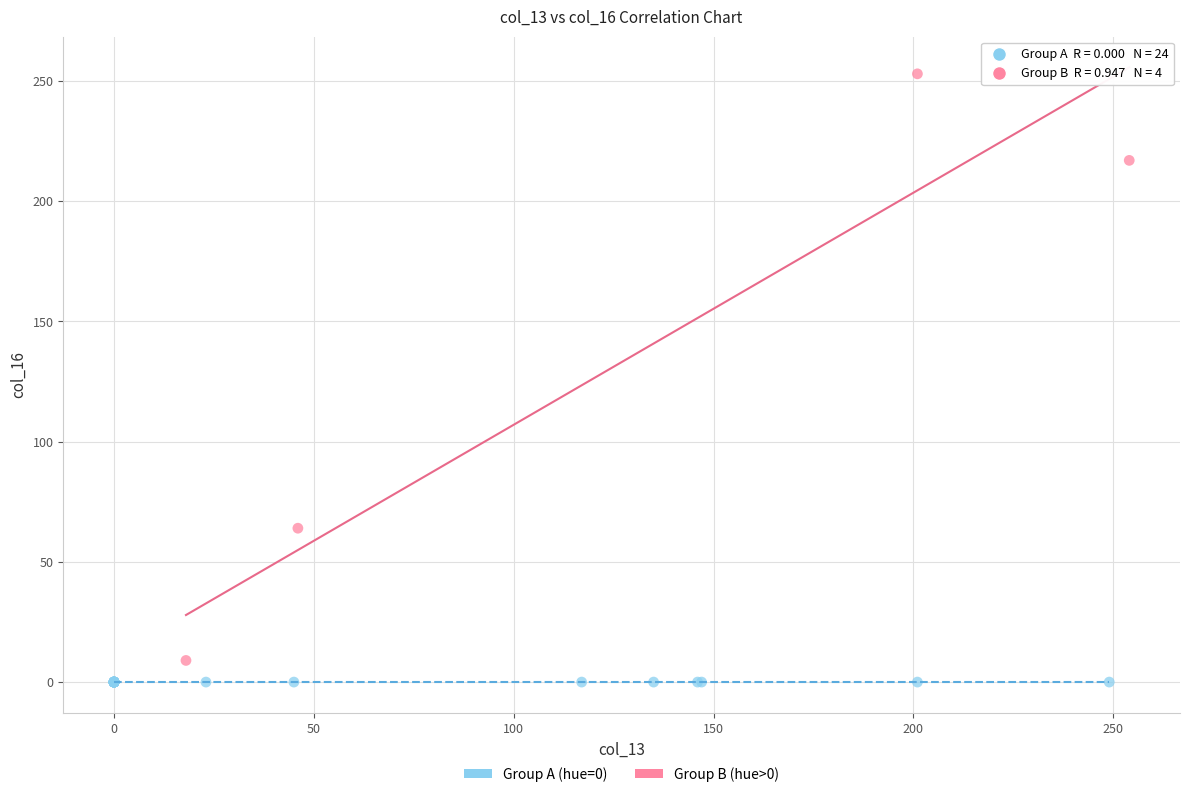

Which series contains the highest Y value?

Group B (hue>0)